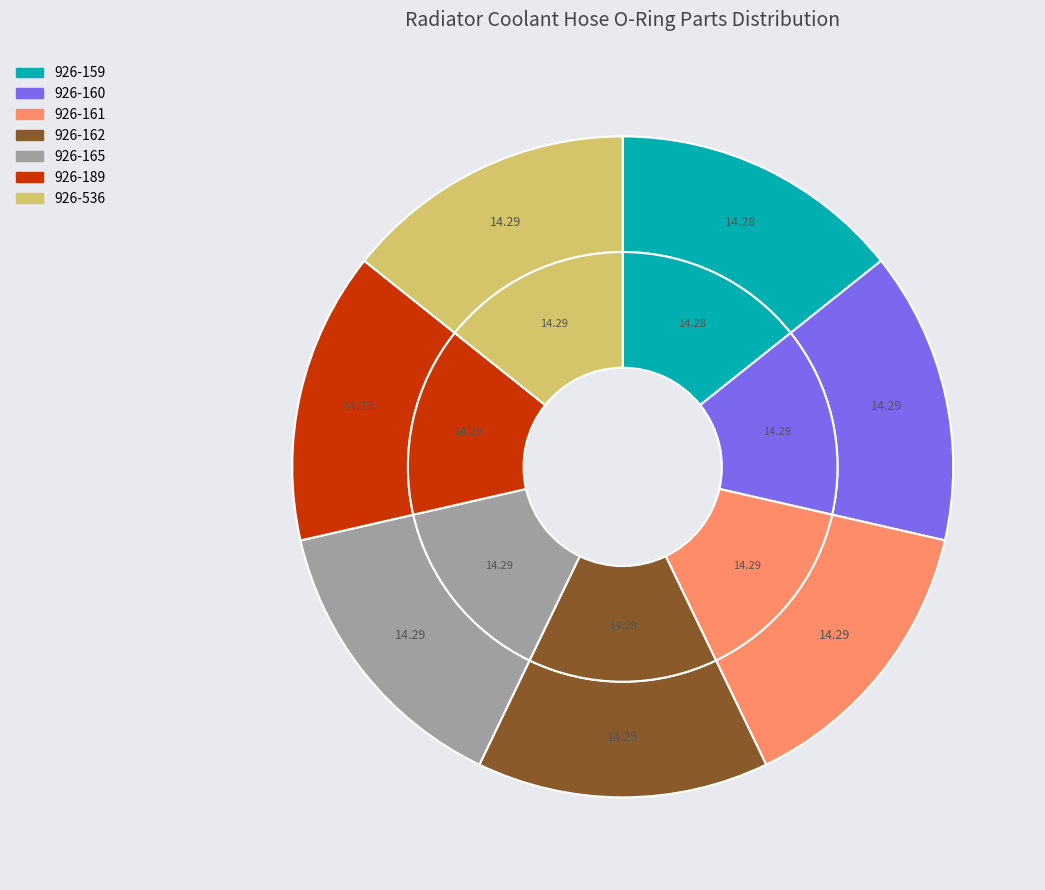

True or false: 926-165 accounts for 20% of the total.

False